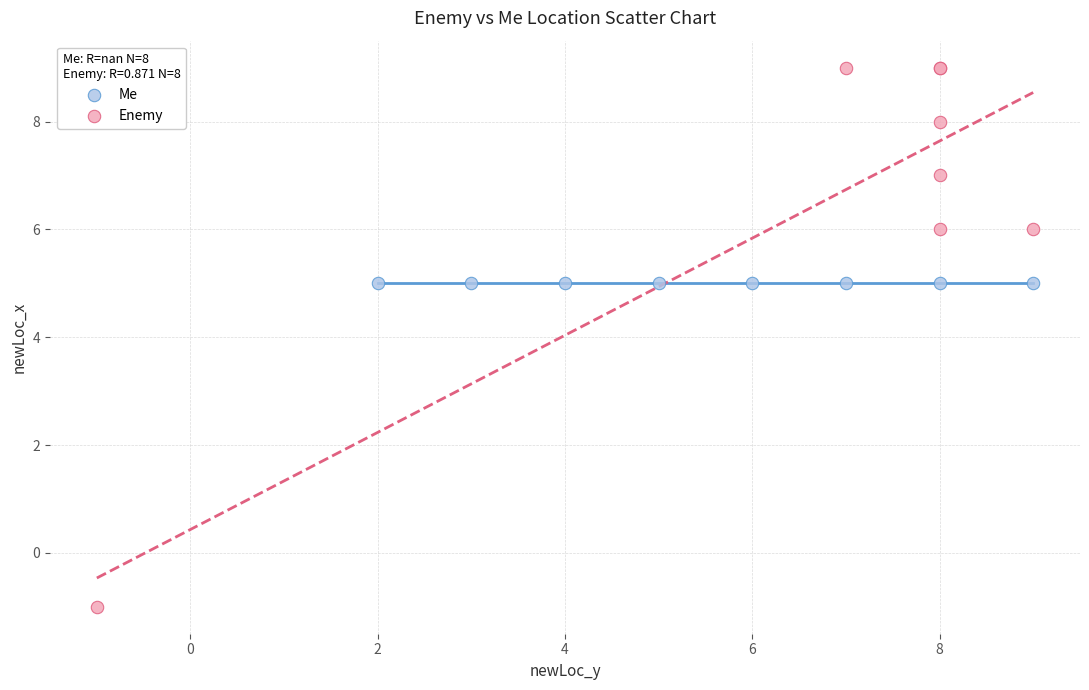

Which series contains the lowest Y value?

Enemy